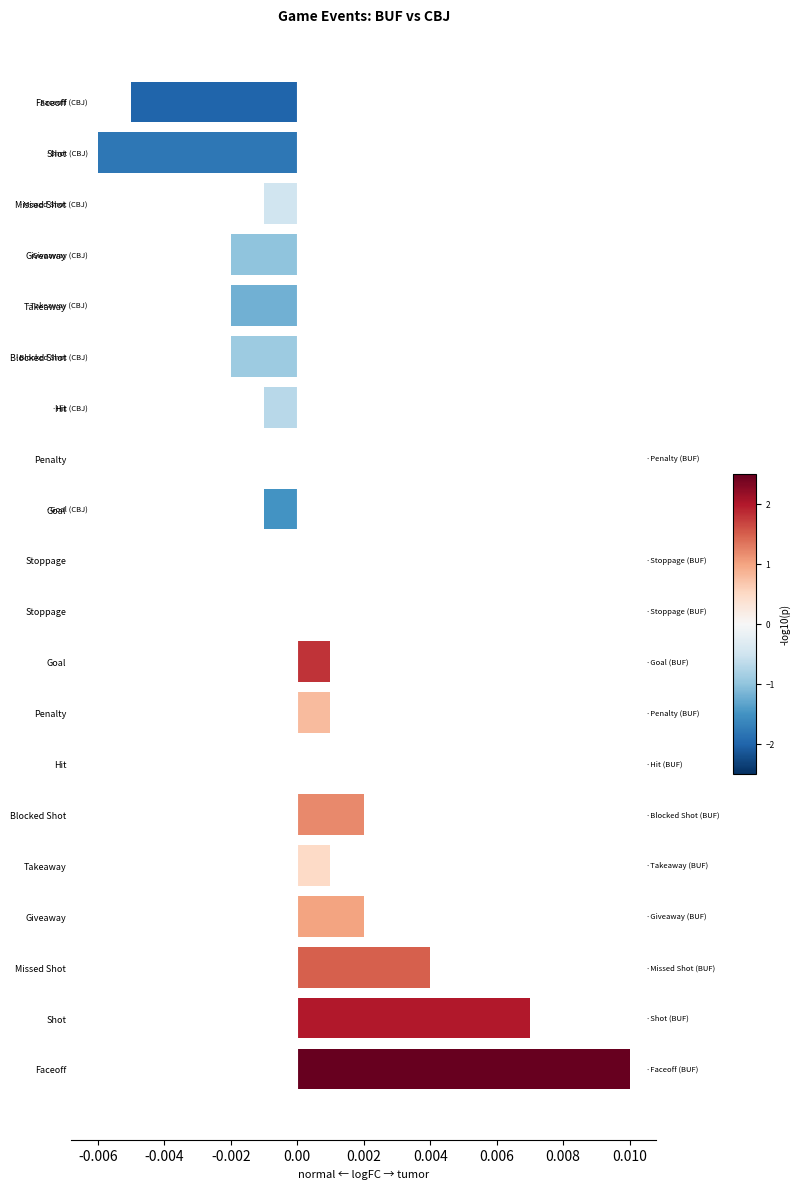

Does the chart contain stacked bars?

No